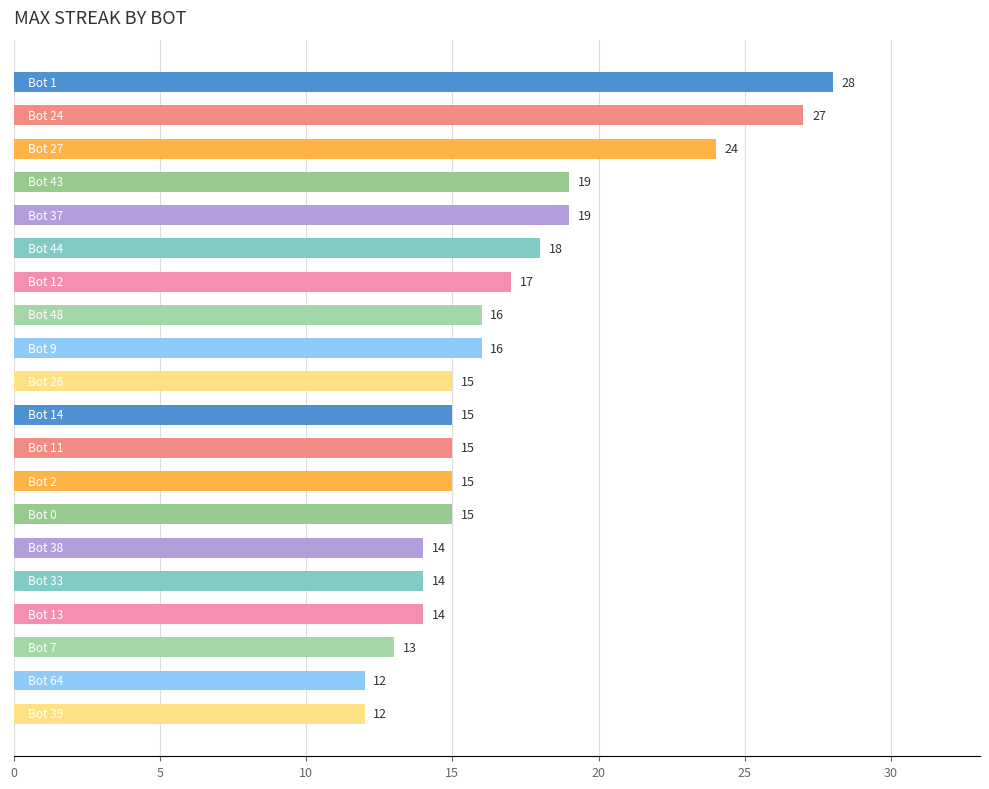

What is the minimum value shown in the chart?

12